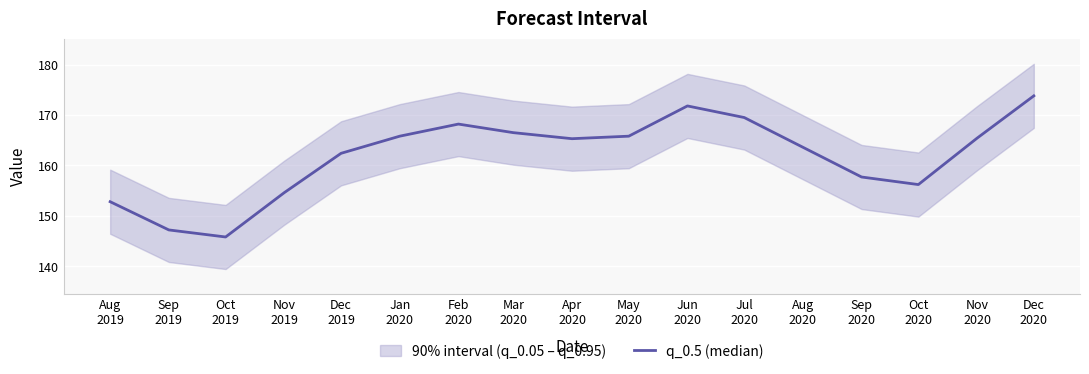

The chart shows a value of 221.3 at Oct
2019. True or false?

False